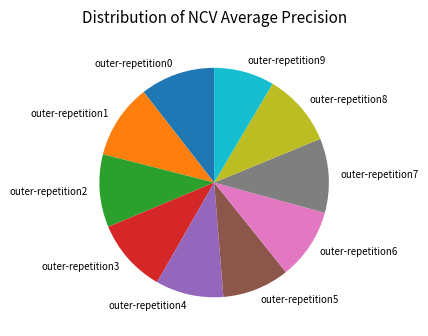

Is the sum of outer-repetition5 and outer-repetition6 greater than half?

No